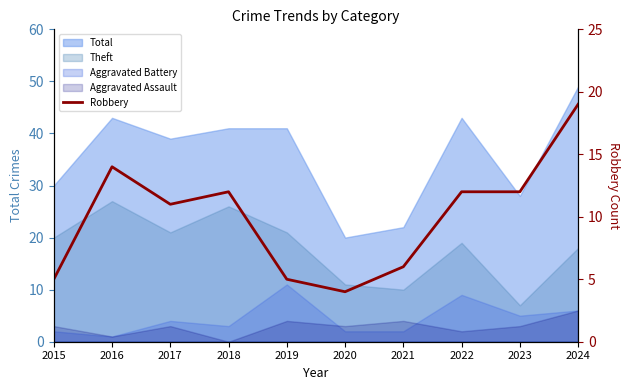

What is the change in value from 2018 to 2024?

+7